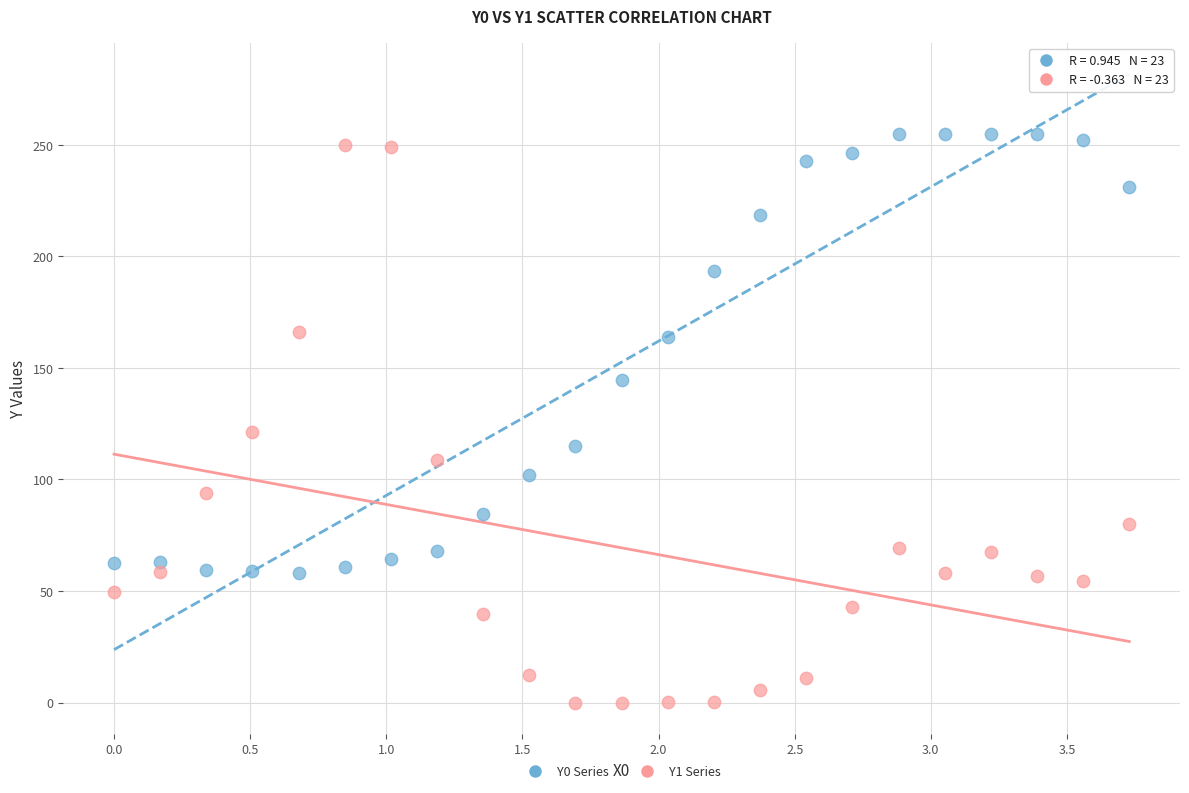

Across all data points, what is the range of X values (max minus min)?

3.7